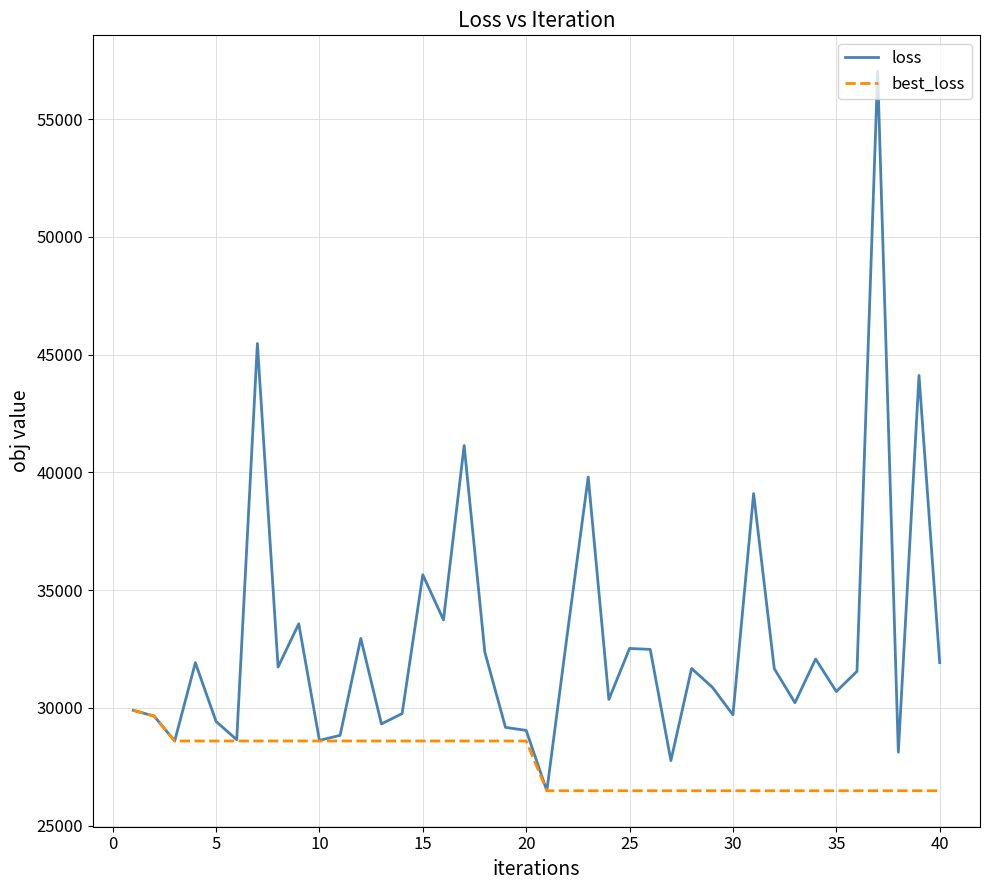

List the series in order of their peak value, highest first.

loss, best_loss